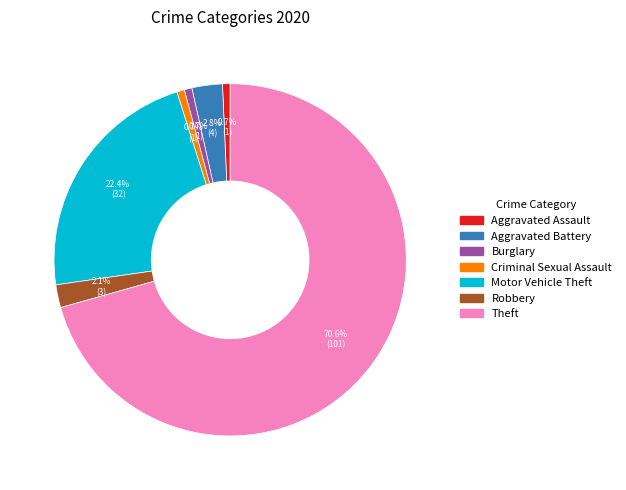

Between Aggravated Battery and Aggravated Assault, which is larger?

Aggravated Battery